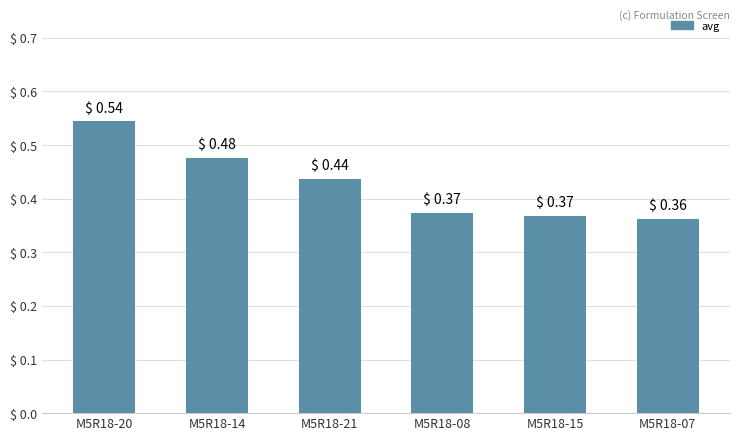

What position from the left is M5R18-07?

6